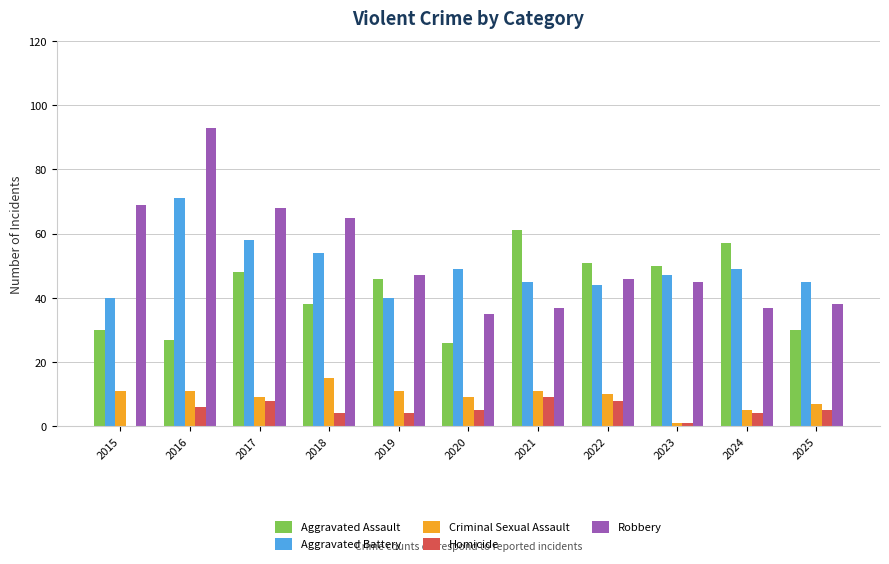

At which label does Aggravated Assault reach its peak?

2021